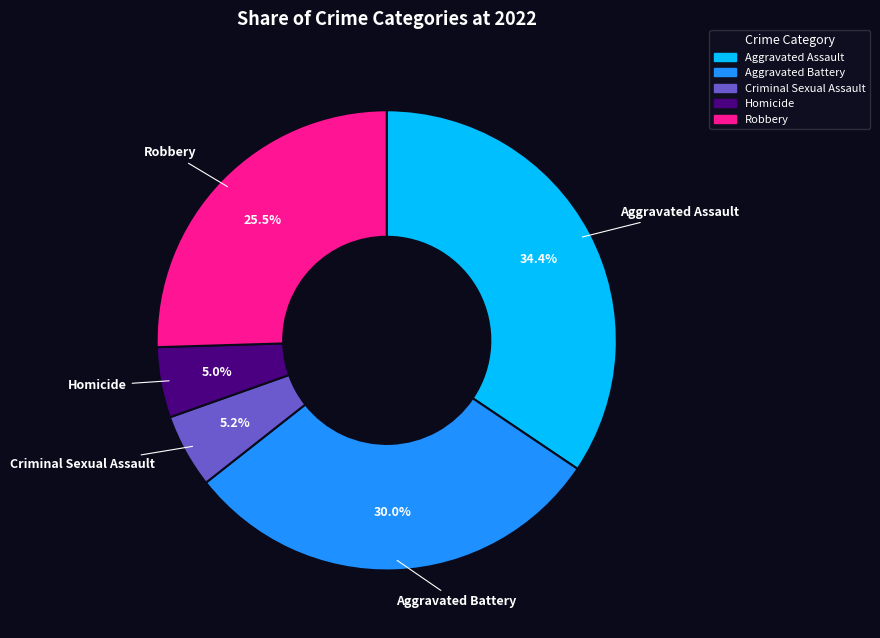

What percentage is NOT represented by Aggravated Battery?

70.0%